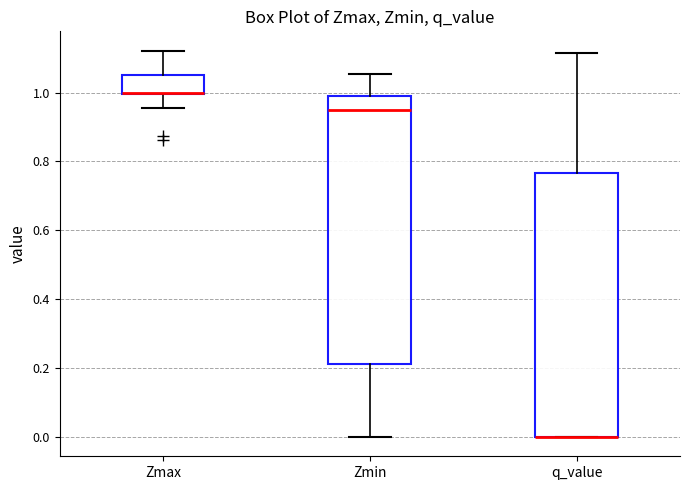

Reading left to right, read every box against the y-axis: the position of its median line, the range the box covers, and the ends of its whiskers. The values are not printed on the chart, so give them approximately, as read against the axis.

Zmax: median 1.00 (drawn on the box's lower edge), box 1.00 to 1.06, whiskers 0.96 to 1.12
Zmin: median 0.94, box 0.22 to 1.00, whiskers 0.00 to 1.06
q_value: median 0.00 (drawn on the box's lower edge), box 0.00 to 0.76, whiskers 0.00 to 1.12